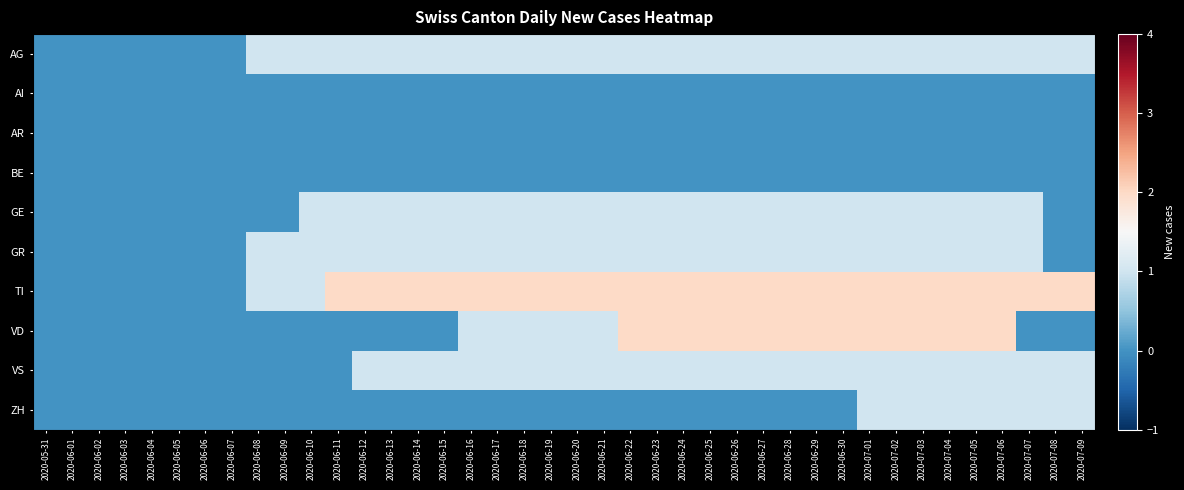

What is the spread (max minus min) of values at 2020-06-13?

2